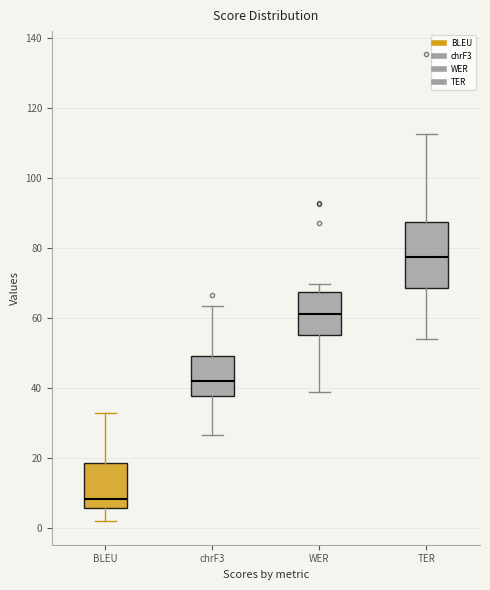

Reading left to right, read every box against the y-axis: the position of its median line, the range the box covers, and the ends of its whiskers. The values are not printed on the chart, so give them approximately, as read against the axis.

BLEU: median 8, box 6 to 18, whiskers 2 to 32
chrF3: median 42, box 38 to 50, whiskers 26 to 64
WER: median 62, box 56 to 68, whiskers 38 to 70
TER: median 78, box 68 to 88, whiskers 54 to 112